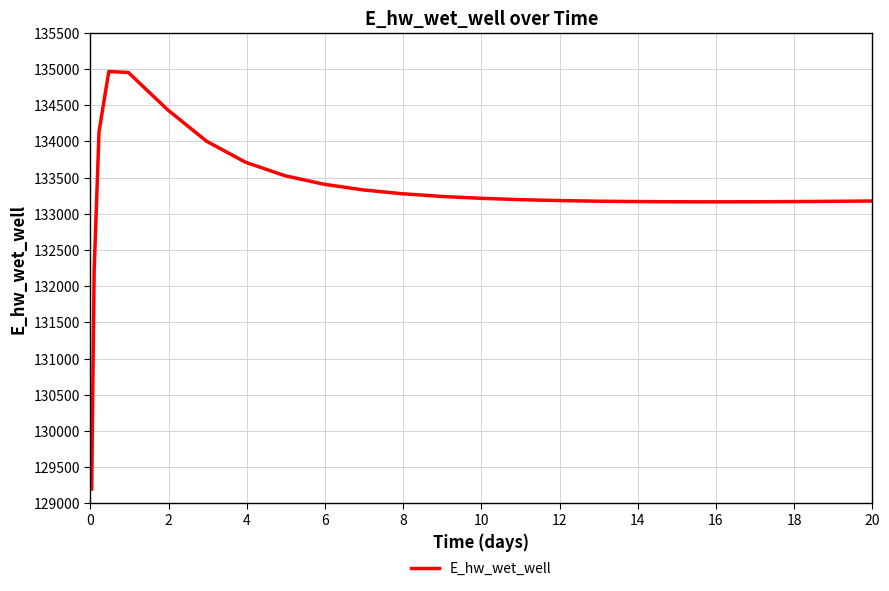

What is the minimum value shown in the chart?

129196.0